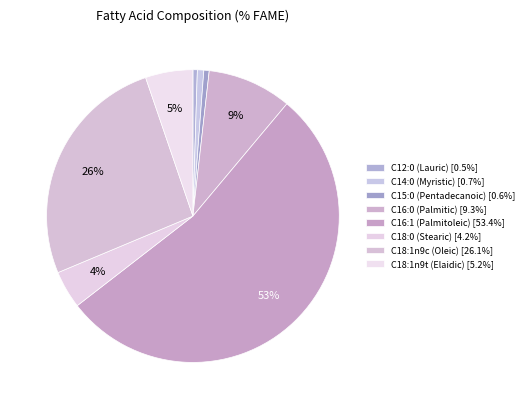

To the nearest percent, what portion does C18:0 (Stearic) represent?

4%